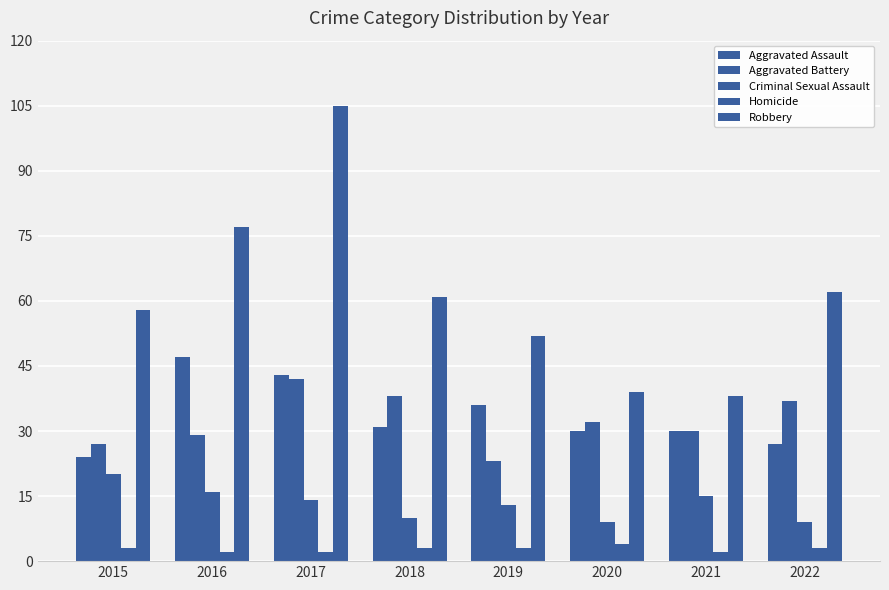

How many data points in Aggravated Battery are less than 32?

4